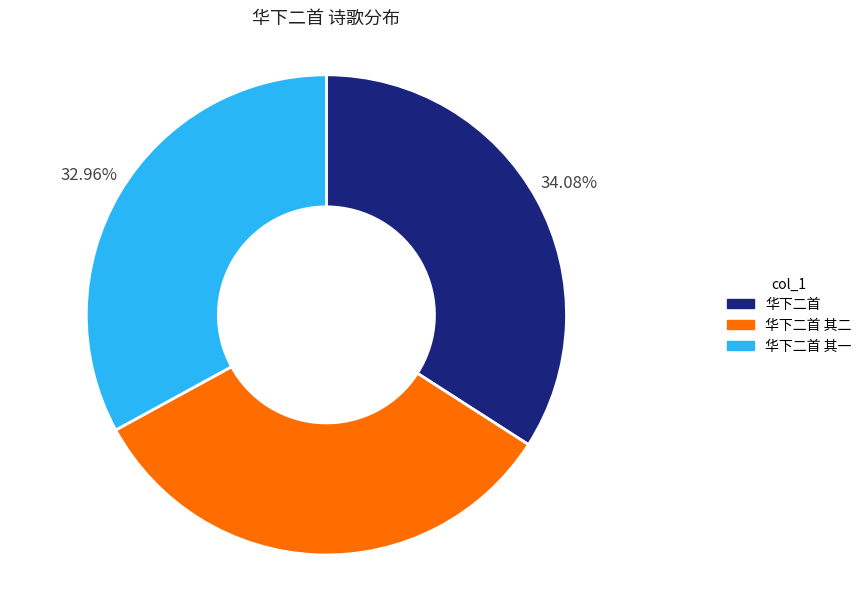

How many slices are in this pie chart?

3